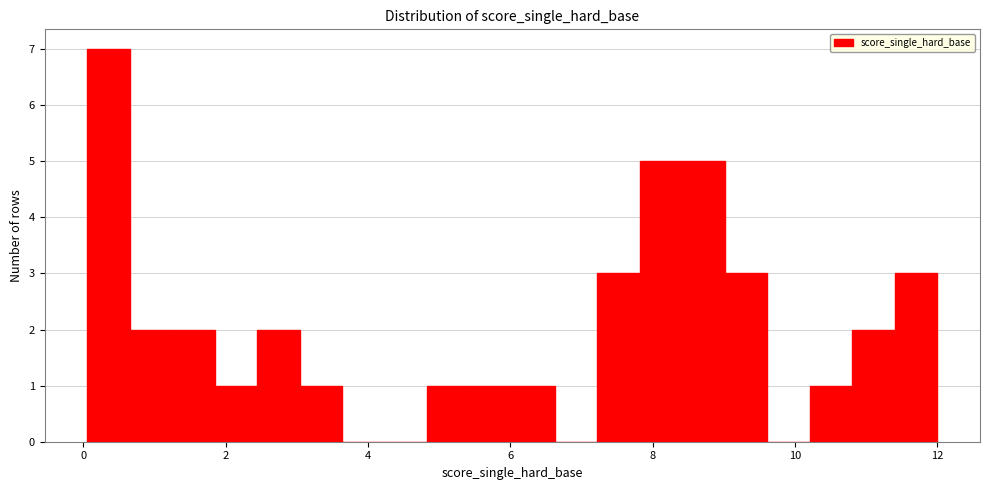

Read against the x-axis, roughly where is the centre of the tallest bar?

0.4